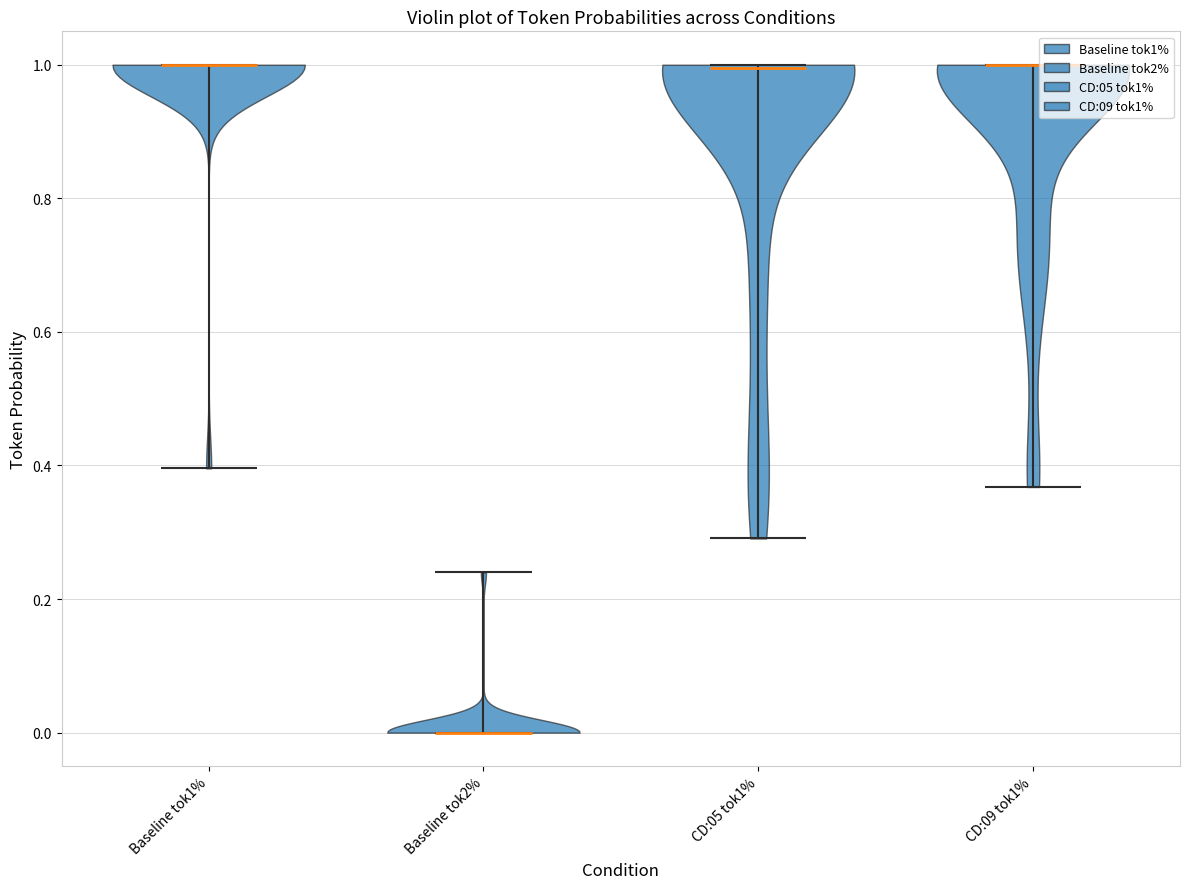

Reading left to right, read every violin against the y-axis: where its median line is, and the lowest and highest points it reaches. The values are not printed on the chart, so give them approximately, as read against the axis.

Baseline tok1%: median line 1.00, lowest point 0.40, highest point 1.00
Baseline tok2%: median line 0.00, lowest point 0.00, highest point 0.24
CD:05 tok1%: median line 1.00, lowest point 0.30, highest point 1.00
CD:09 tok1%: median line 1.00, lowest point 0.36, highest point 1.00